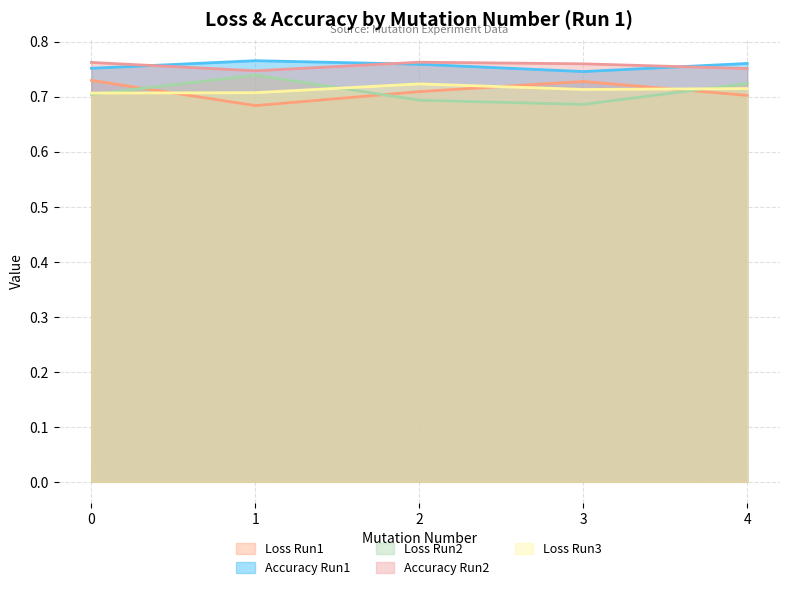

Which series has the widest spread of values?

Loss_run2